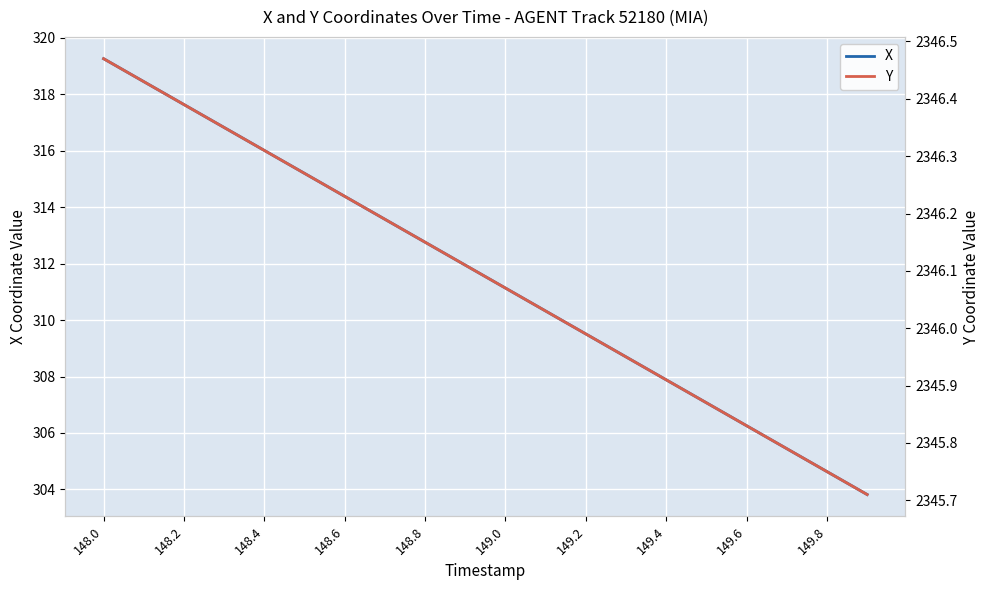

Is this an area chart (filled region under the line)?

No